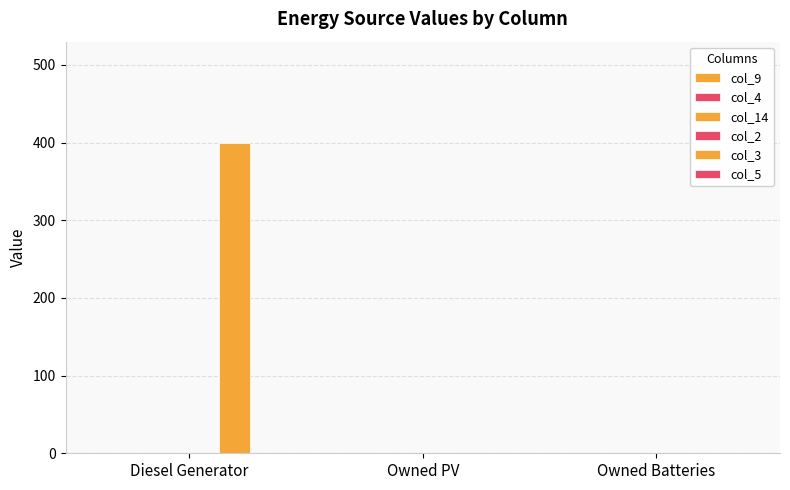

What is the label of the 2nd bar from the right?

Owned PV